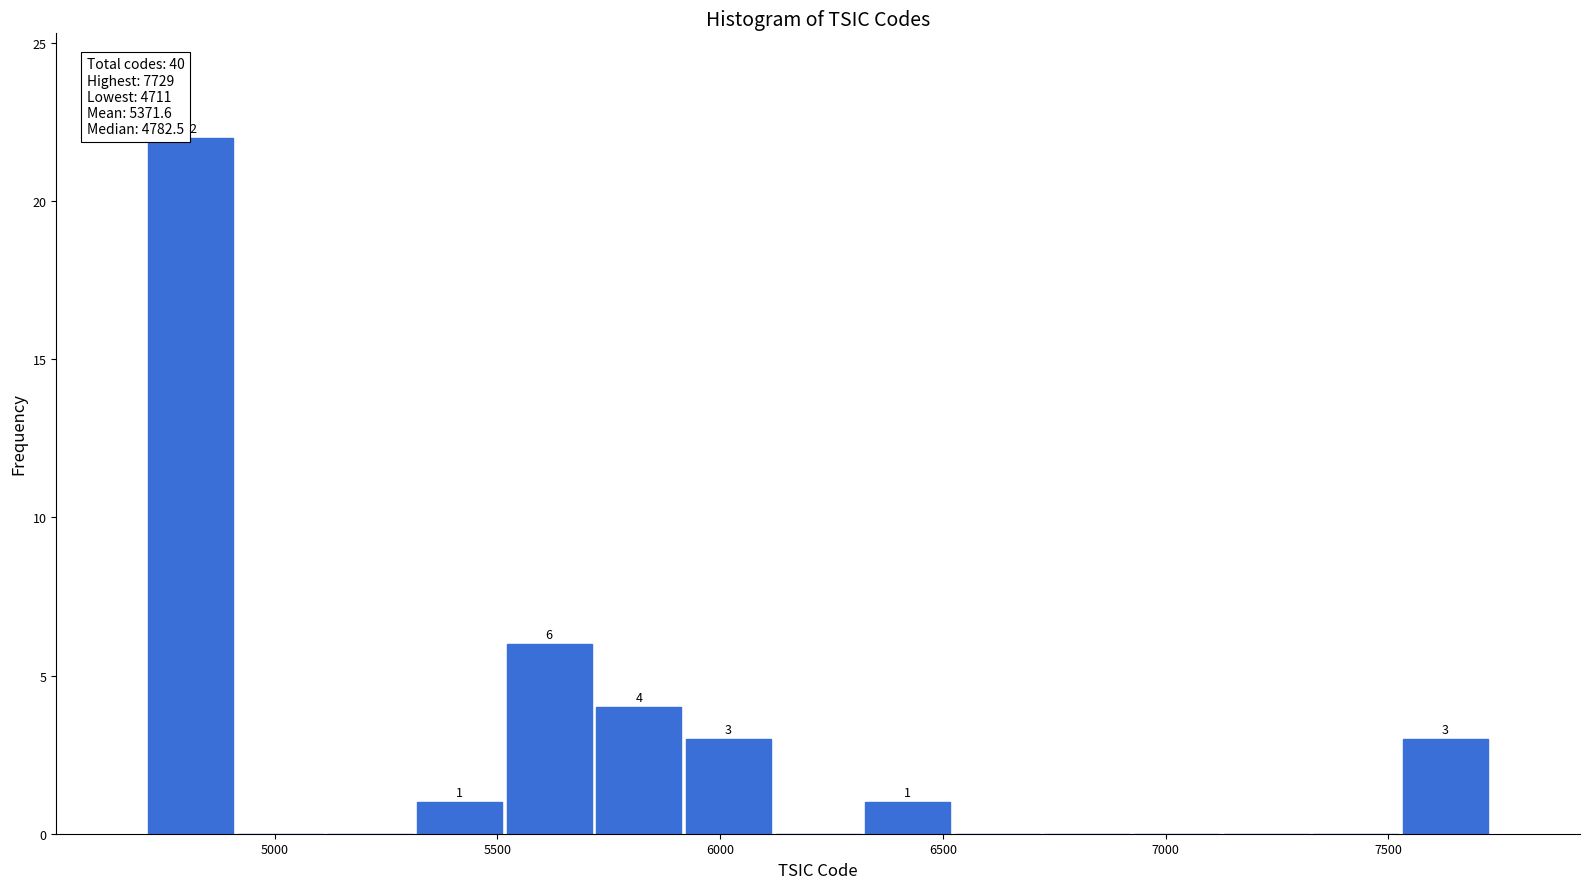

Which range on the x-axis has the tallest bar?

4700 to 4900